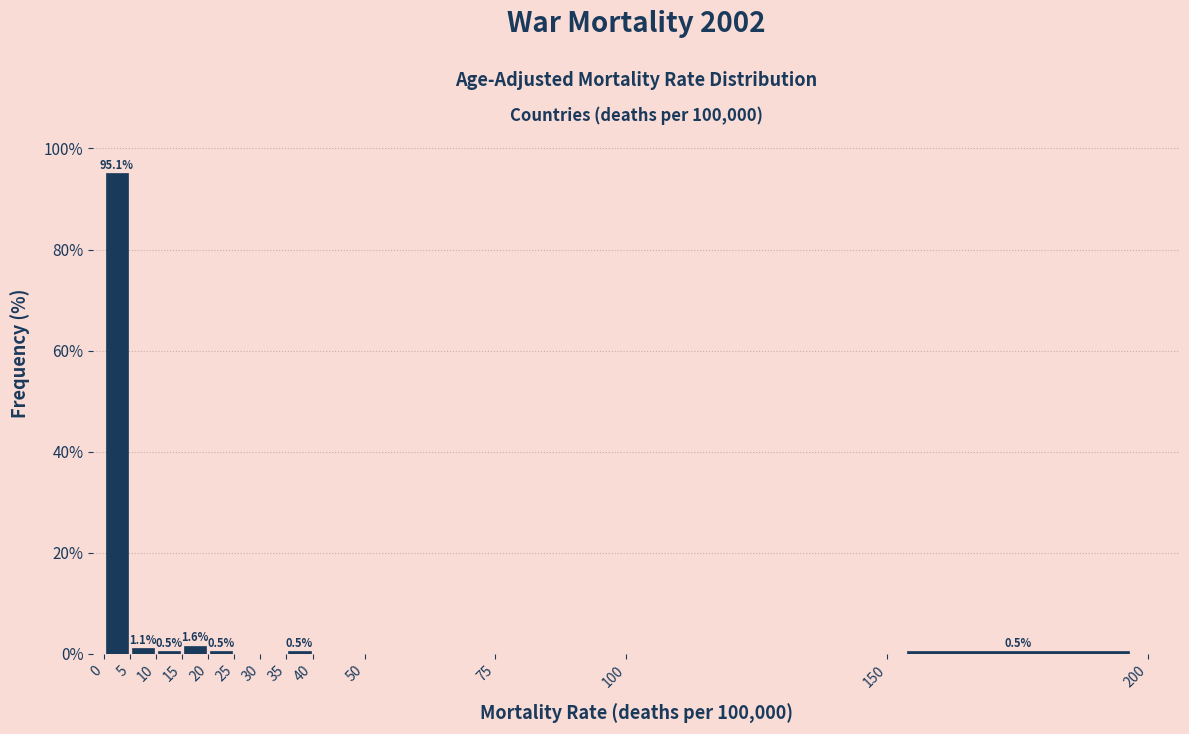

Over which range of the x-axis is the bar tallest?

0 to 5